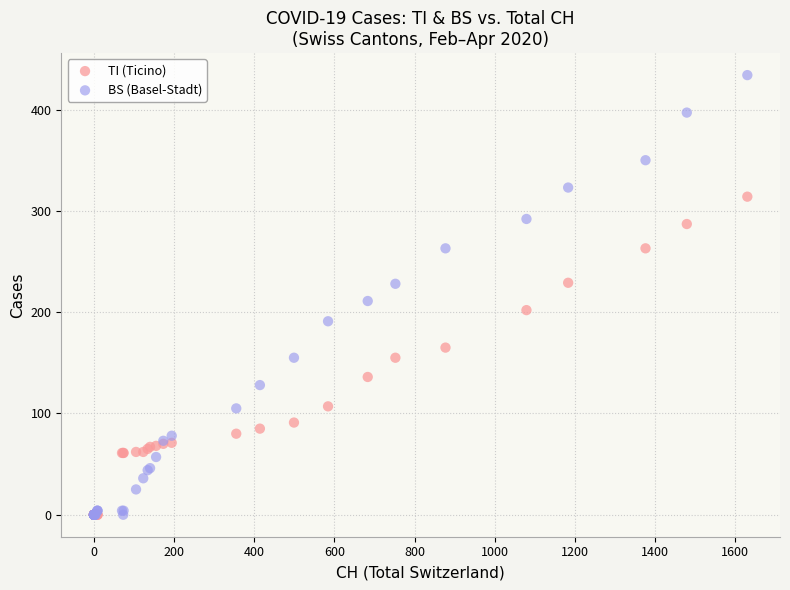

In the BS (Basel-Stadt) series, what Y value is closest to 217?

211